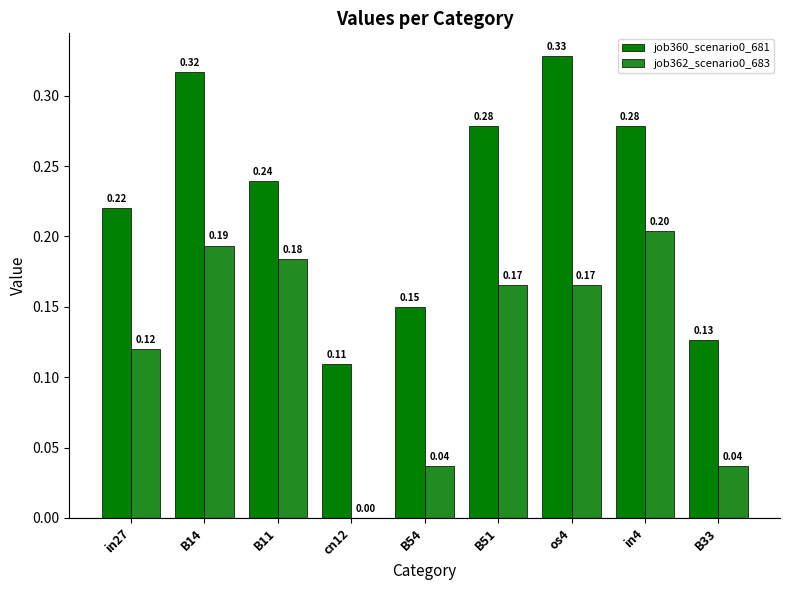

What is the sum of the job360_scenario0_681 values at os4 and cn12?

0.4